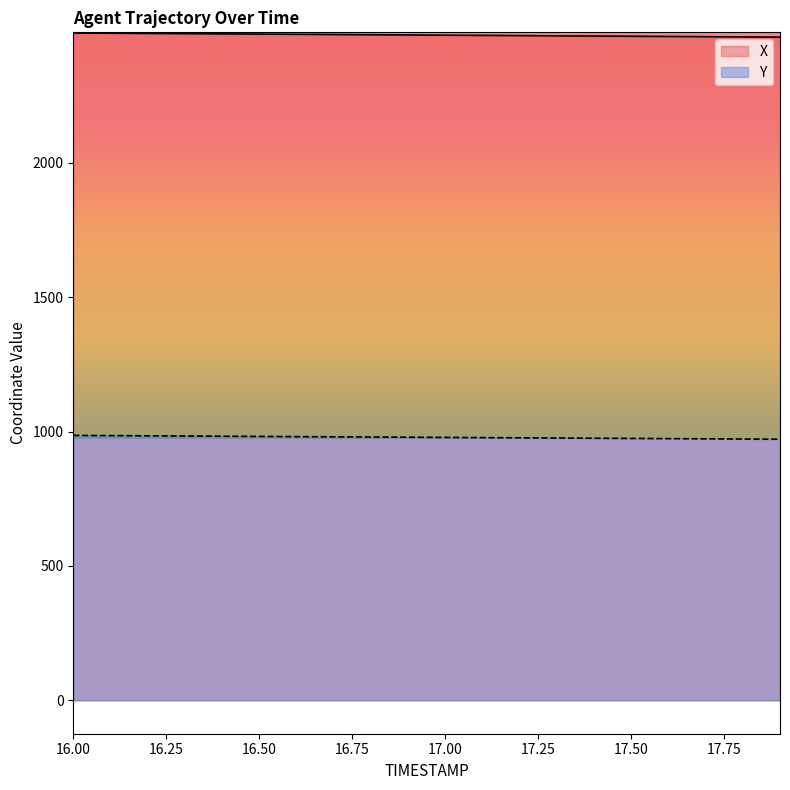

What is the difference between the maximum and minimum values in the X series?

15.3